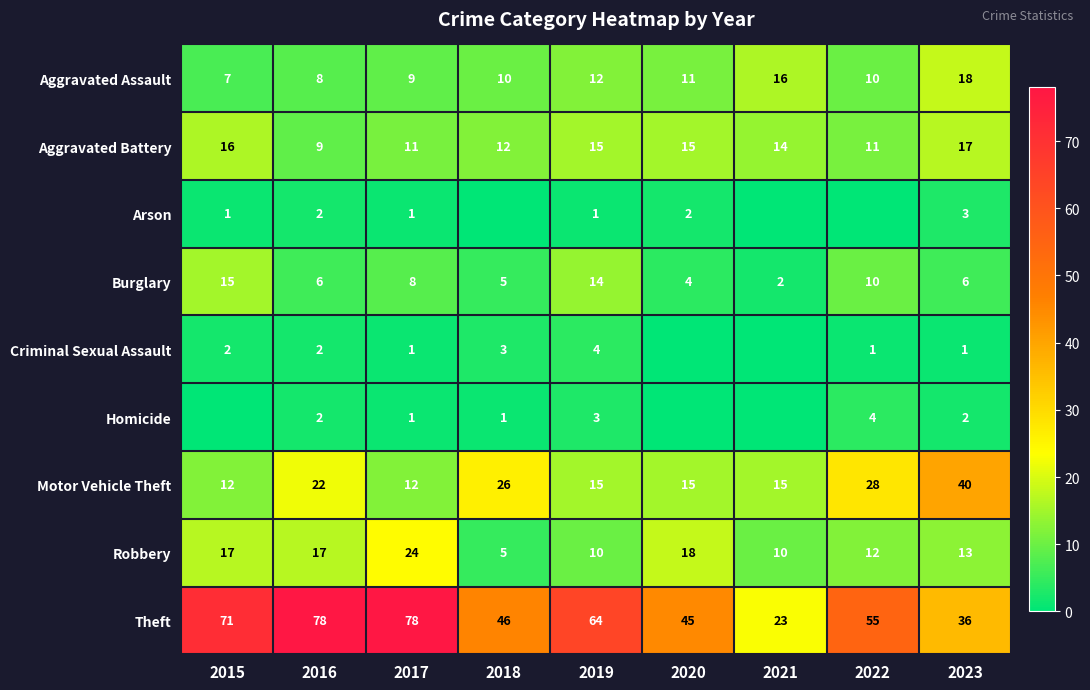

What is the difference between the highest and lowest values at 2016?

76